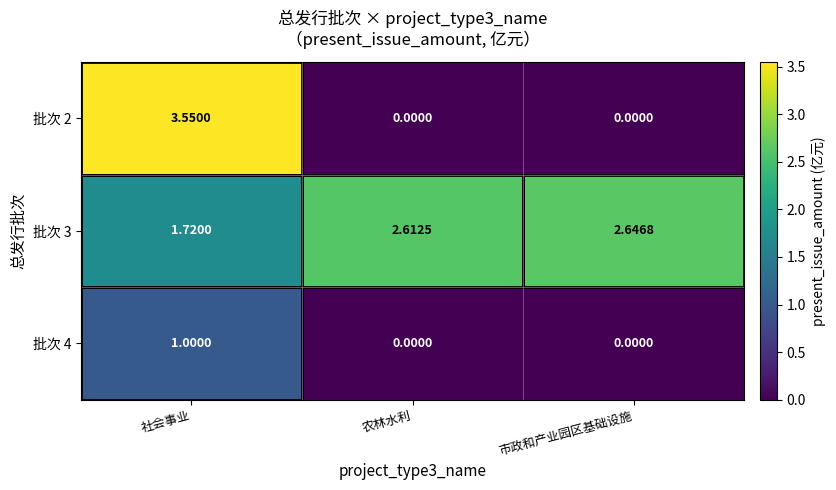

Which category has the highest value in the 批次 3 series?

市政和产业园区基础设施